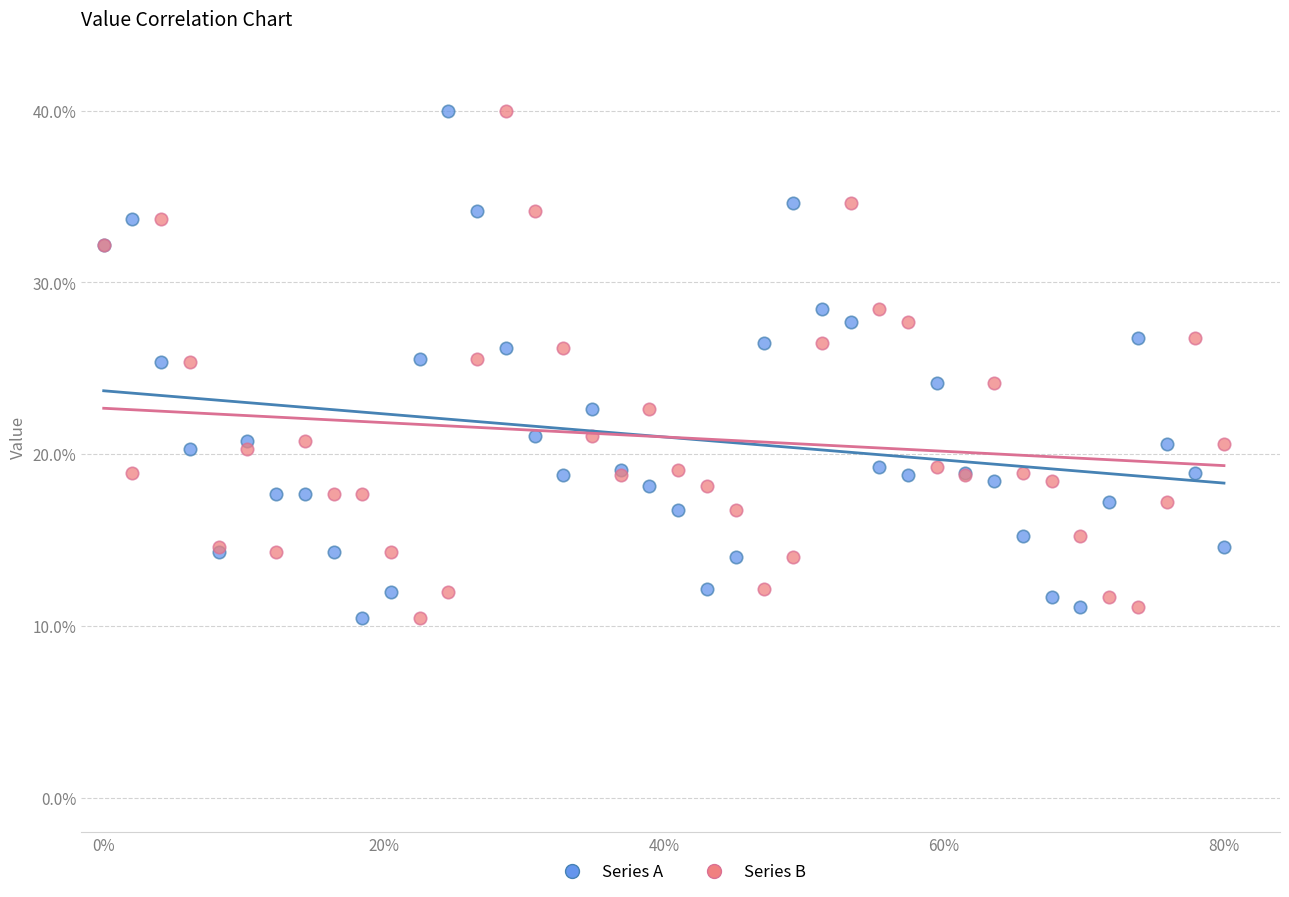

What are all the series names shown in the legend?

Series A, Series B